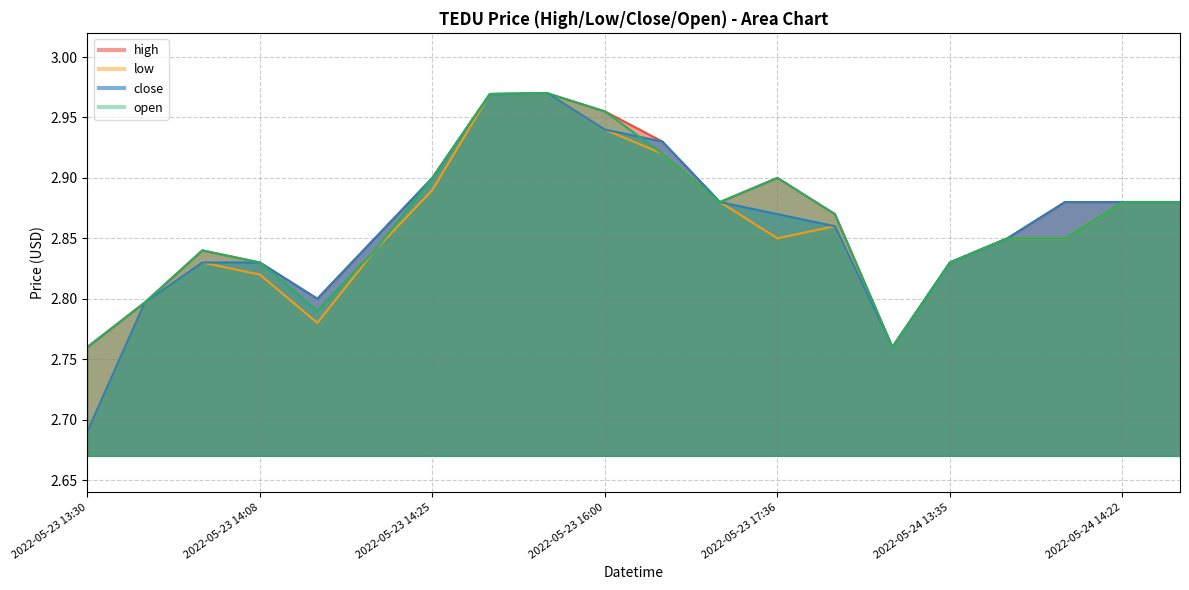

The open series shows 2.8 at 2022-05-23 13:30. True or false?

True